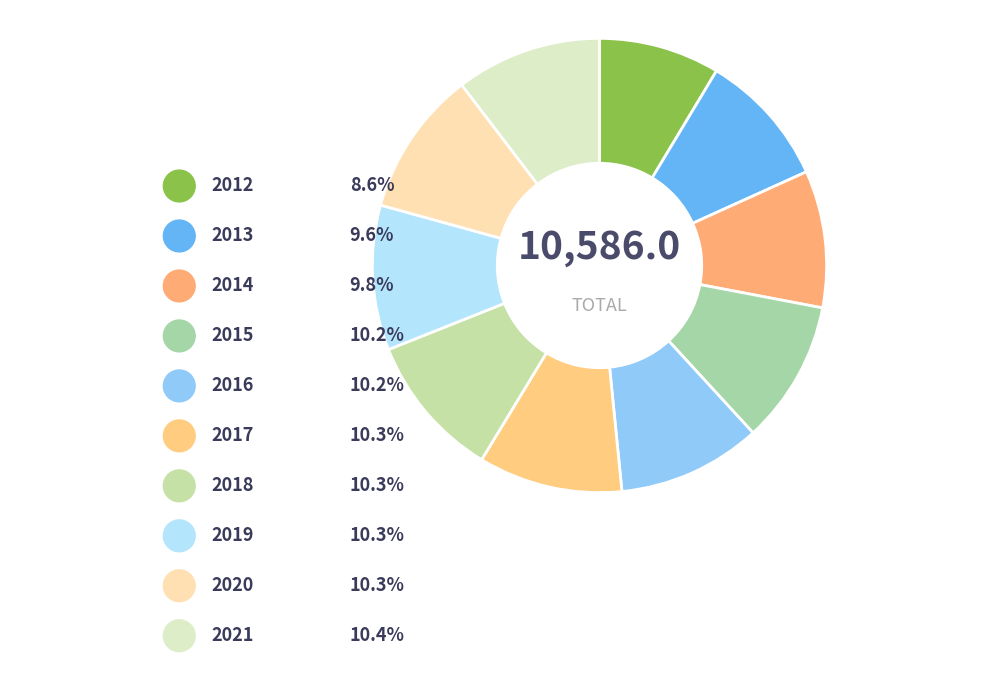

To the nearest percent, what is the difference between the largest and smallest slice percentages?

2%